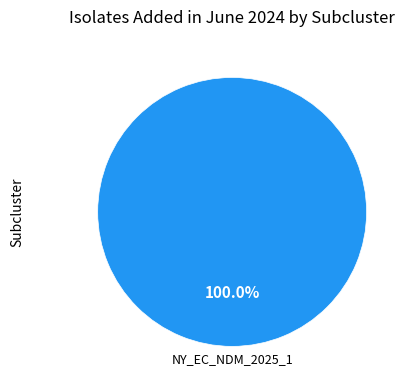

Is there a majority slice in this chart?

Yes